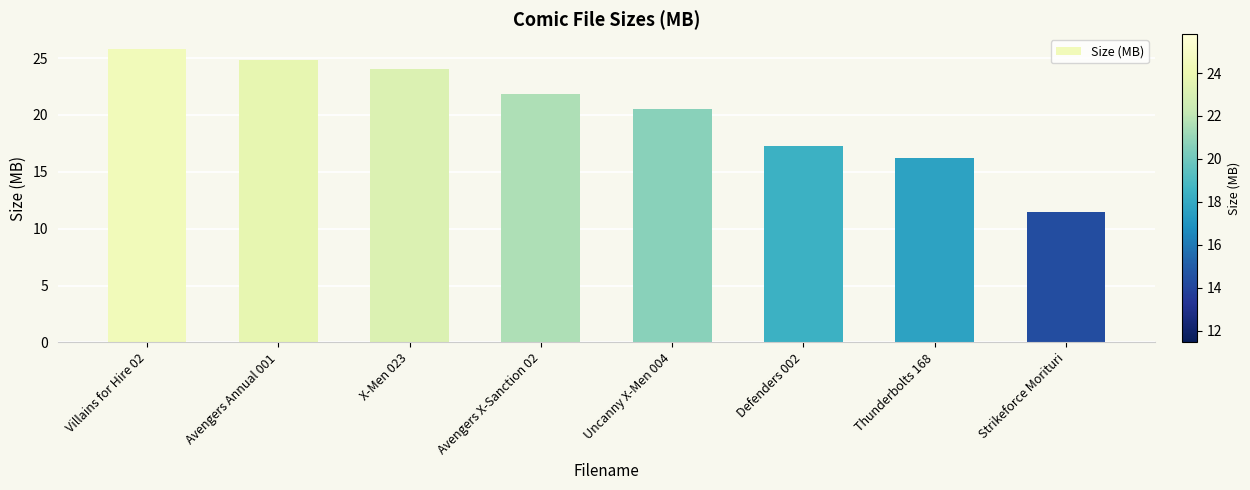

At which category does the chart reach its peak across all series?

Villains for Hire 02